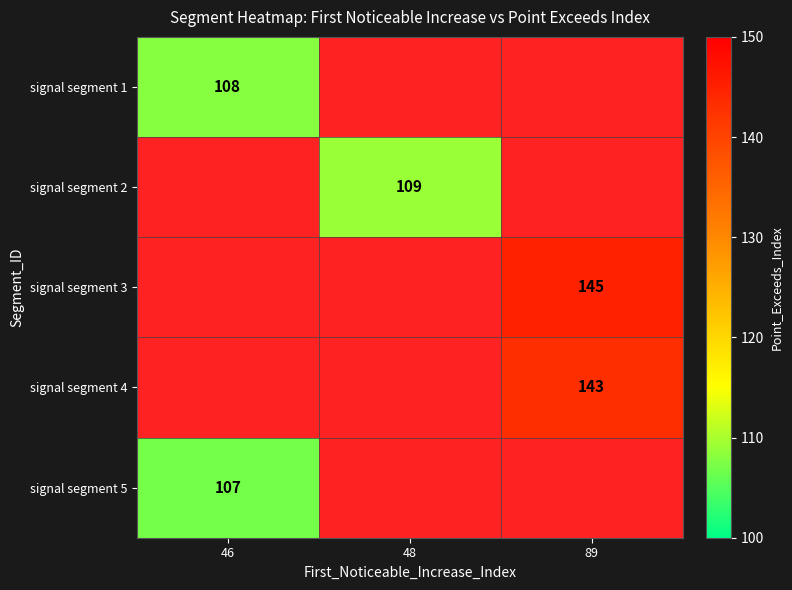

Between 48 and 46, which is larger?

46